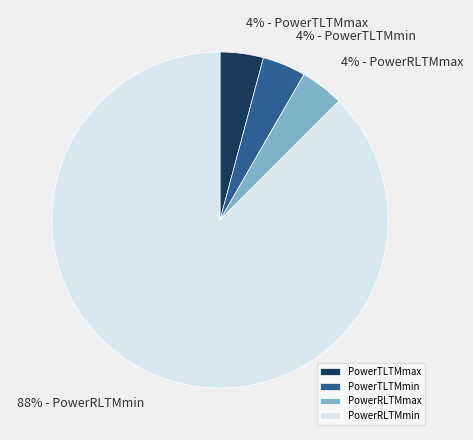

Does PowerRLTMmin account for over 50% of the chart?

Yes